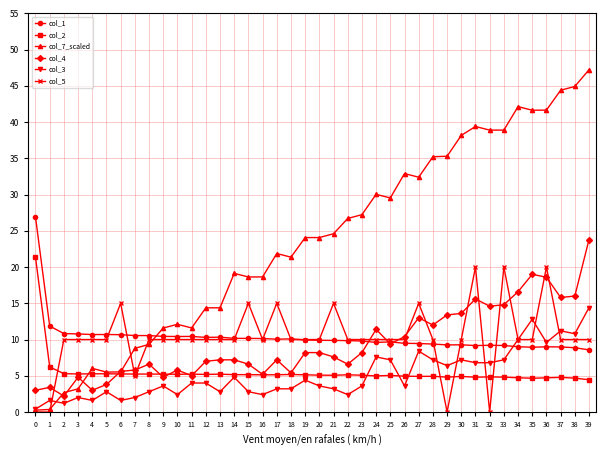

What is the difference between the highest and lowest values at 23?

23.6